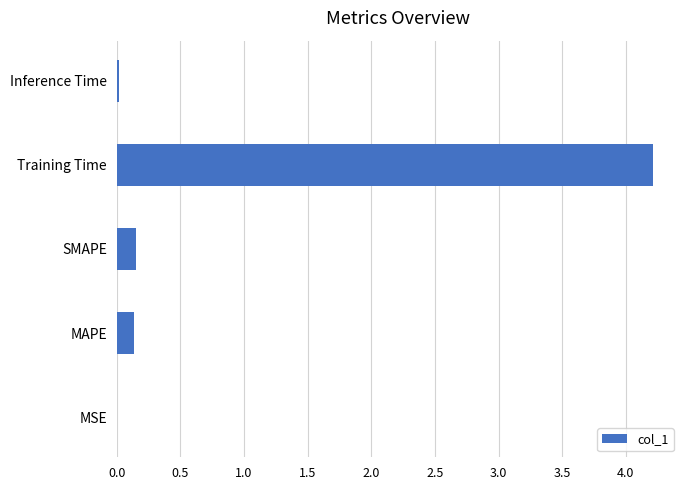

What is the average value?

0.9